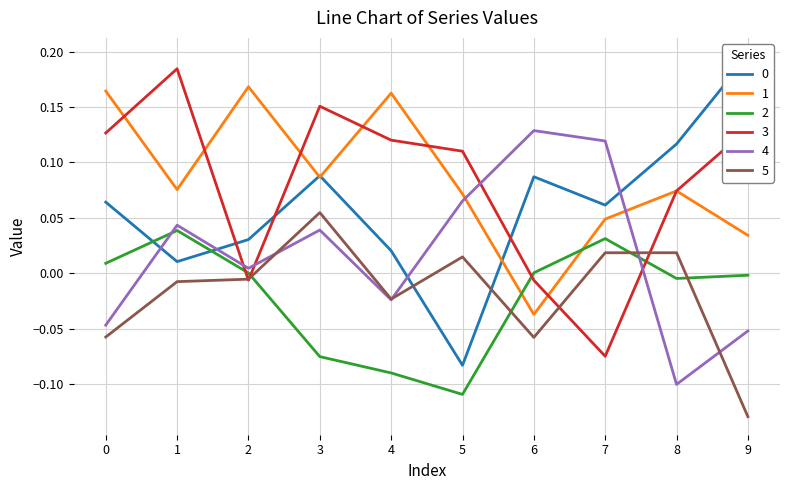

Which label corresponds to the largest value in the chart?

9